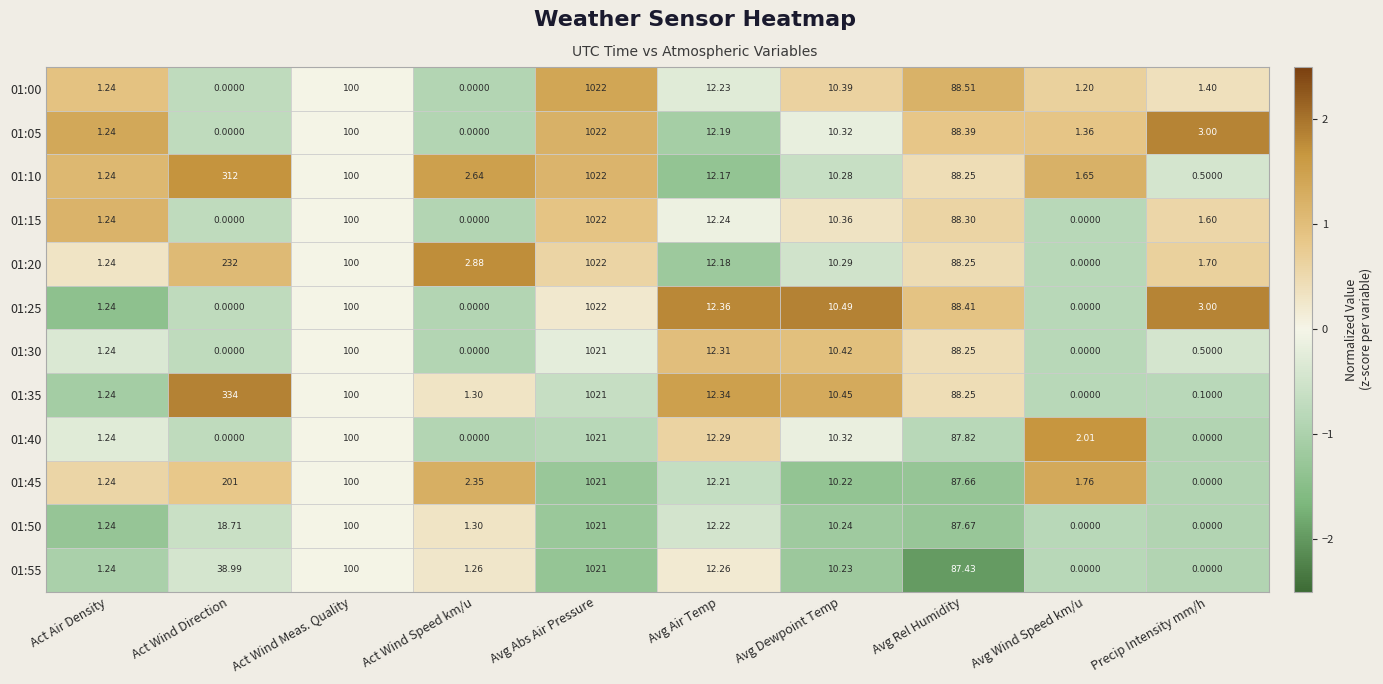

Which category has the lowest value in the 01:35 series?

Avg Wind Speed km/u